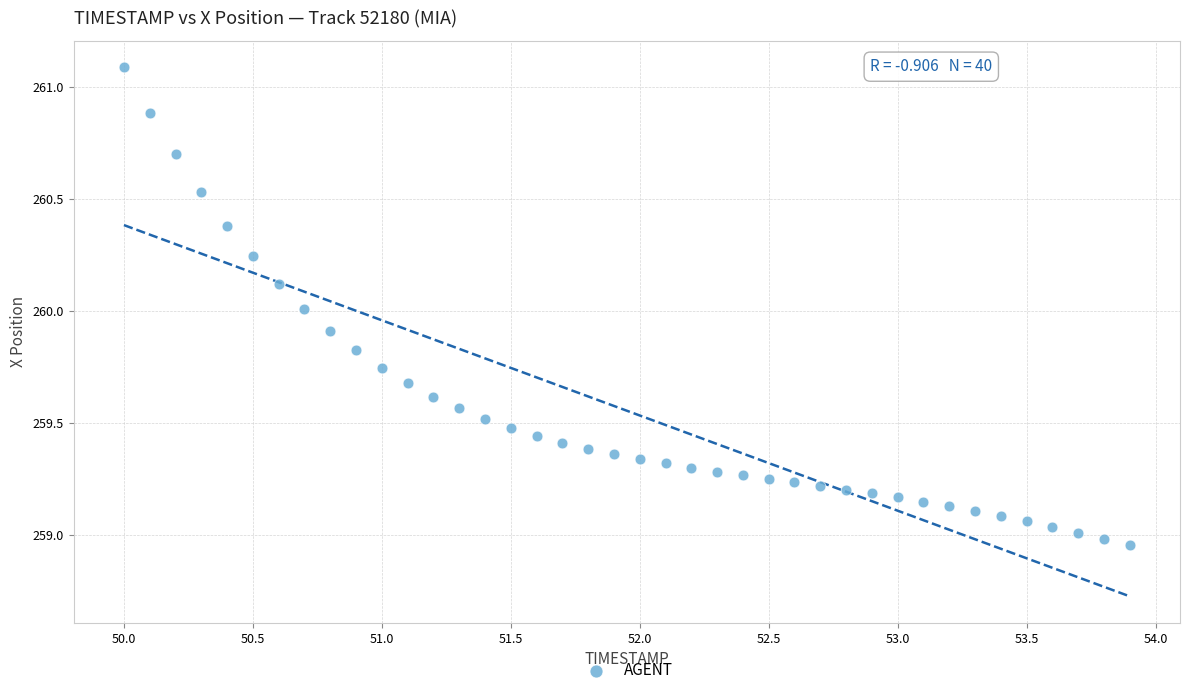

What is the range of Y values (max minus min)?

2.1